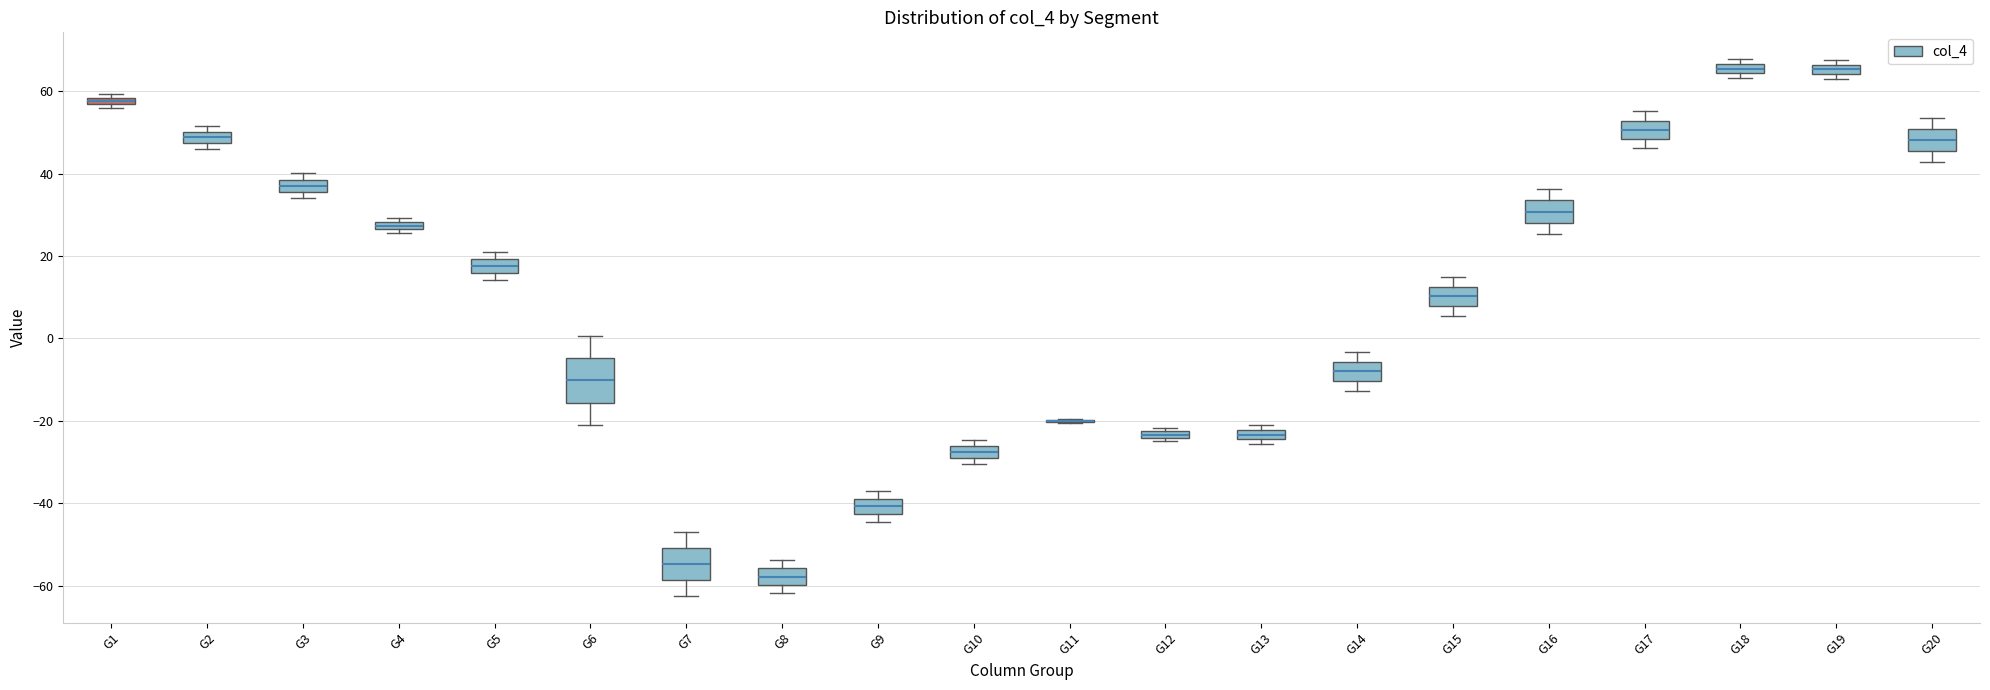

Where does the median line of the box for G15 sit on the y-axis? The values are not printed on the chart, so give them approximately, as read against the axis.

10